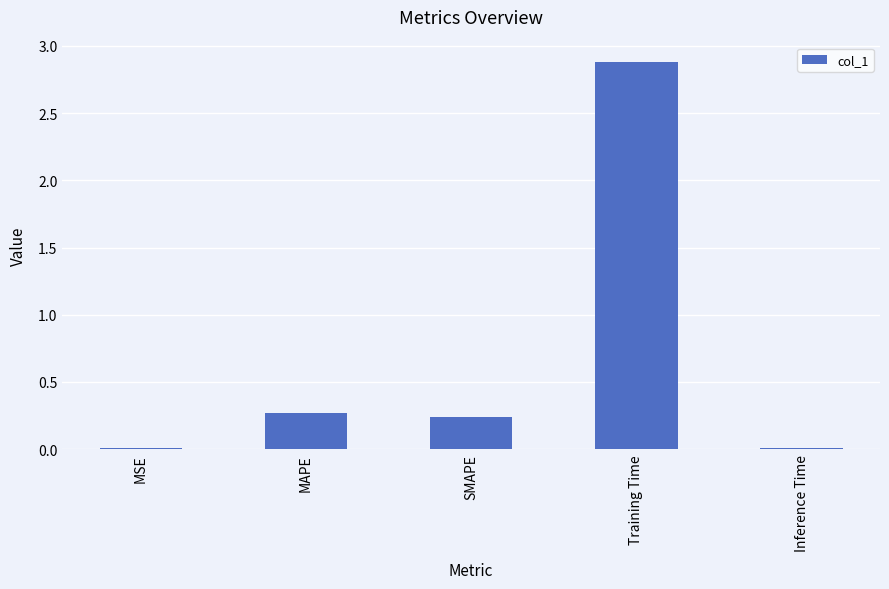

What is the label of the 4th bar from the left?

Training Time